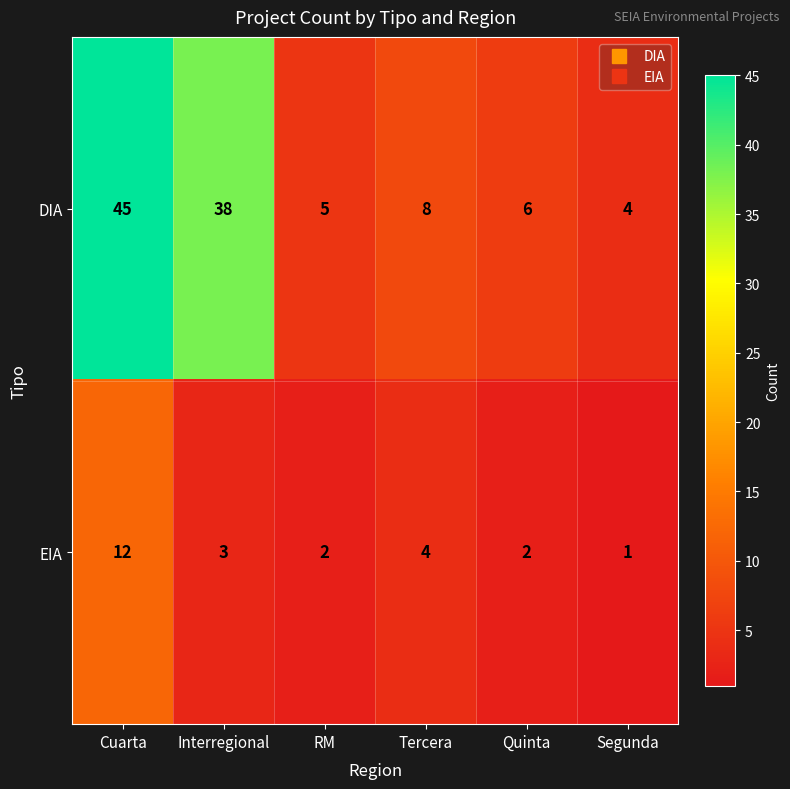

At which category does the chart reach its peak across all series?

Cuarta